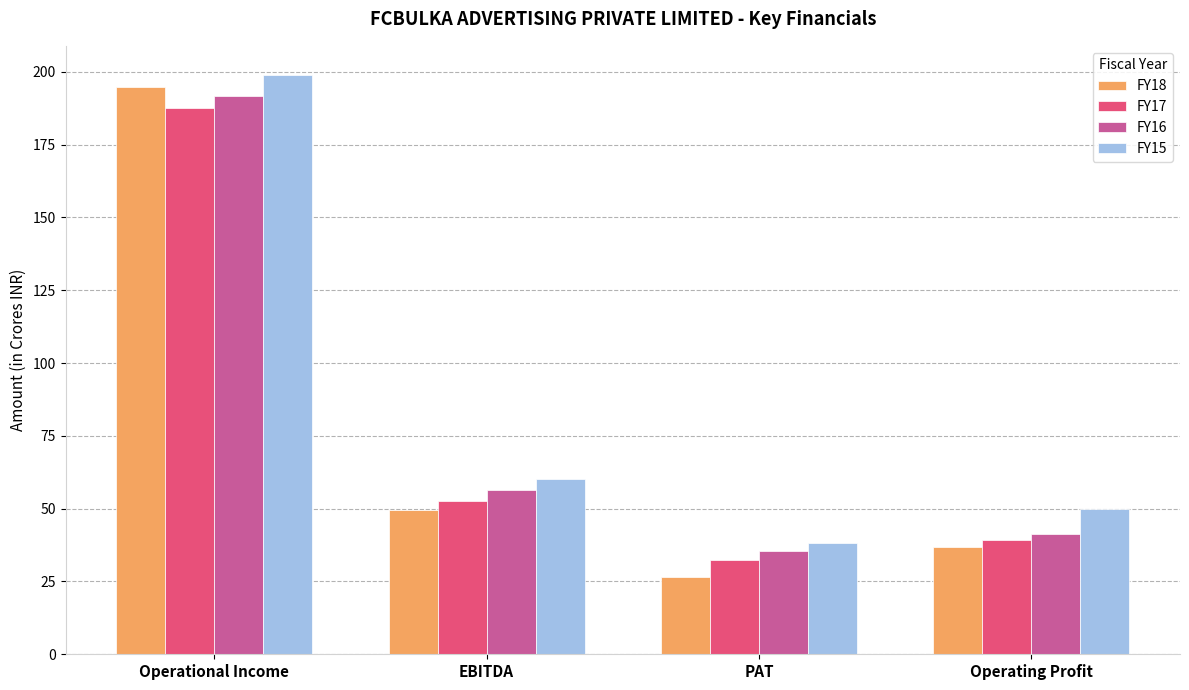

True or false: FY16 has a value of 71.9 at Operational Income.

False